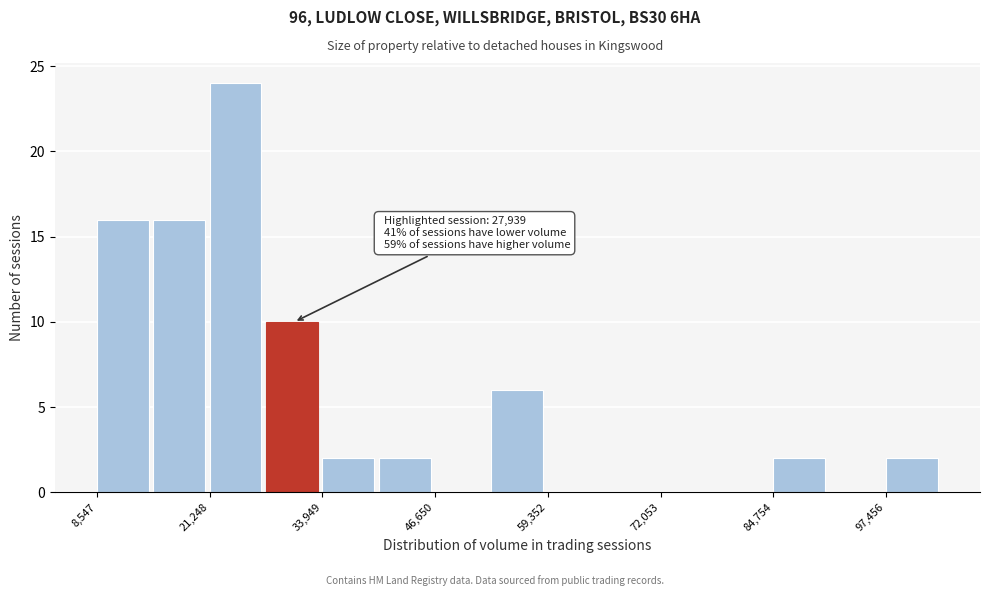

Around what value on the x-axis is the tallest bar? Give the approximate position of its centre, as read against the axis.

24000